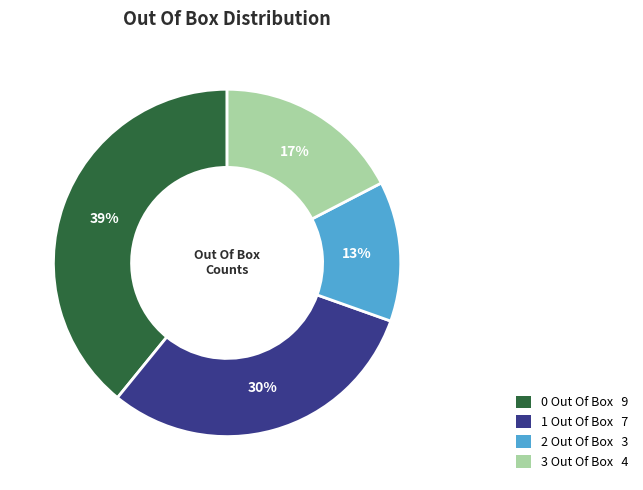

Do 2 Out Of Box and 0 Out Of Box together represent more than half of the pie?

Yes